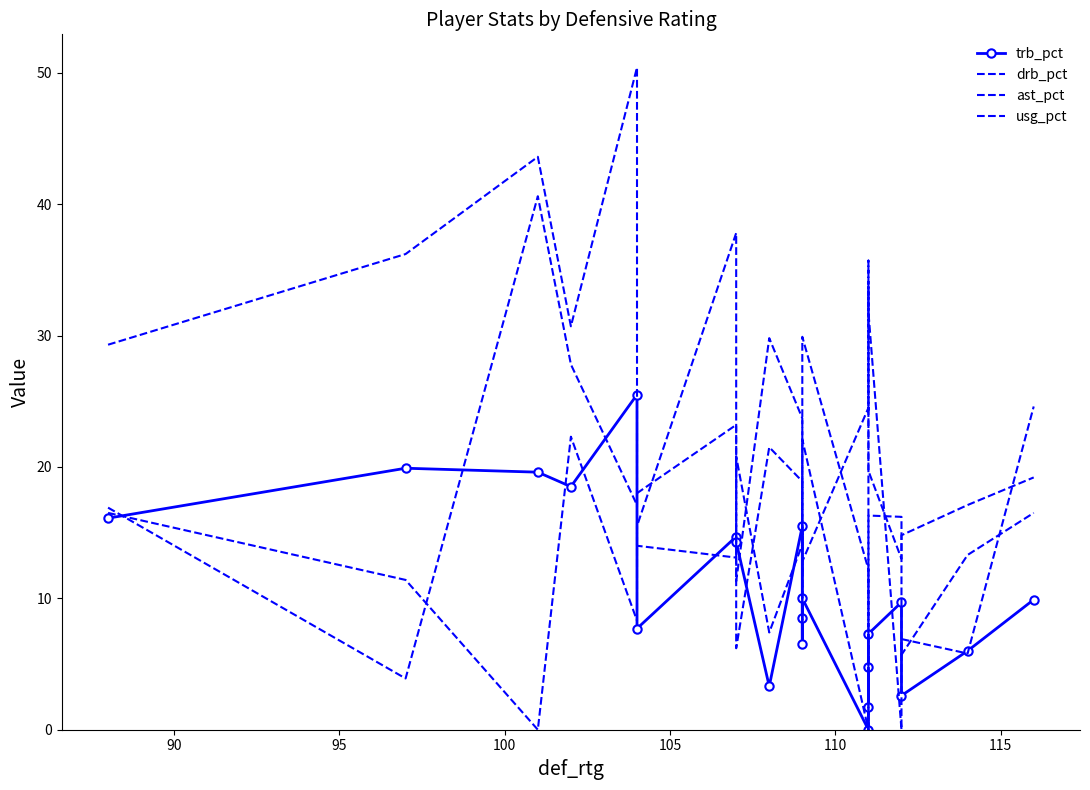

What is the sum of all drb_pct values?

380.0